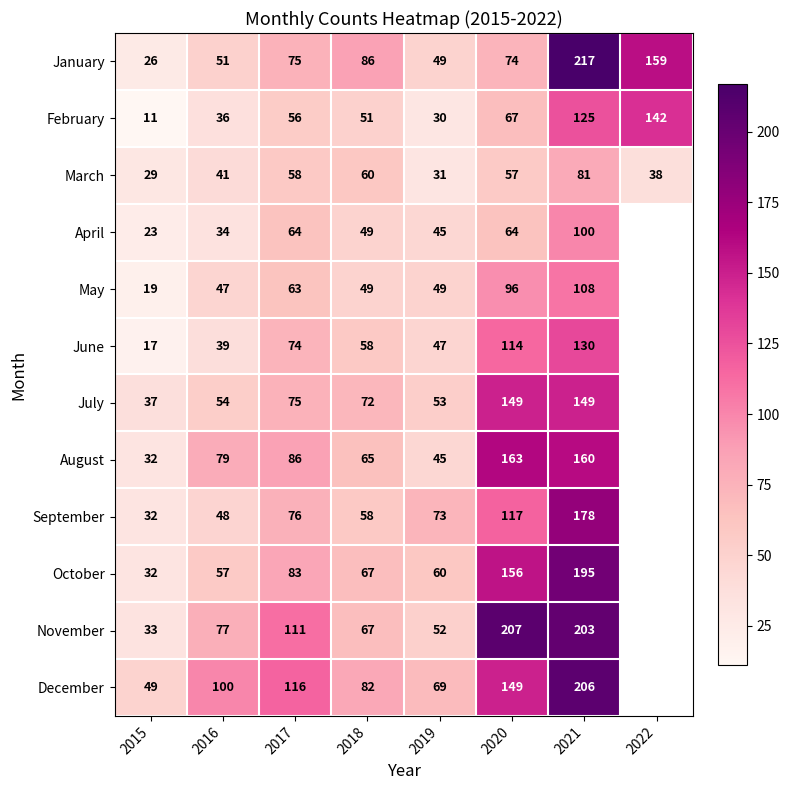

Which category has the highest value in the February series?

2022